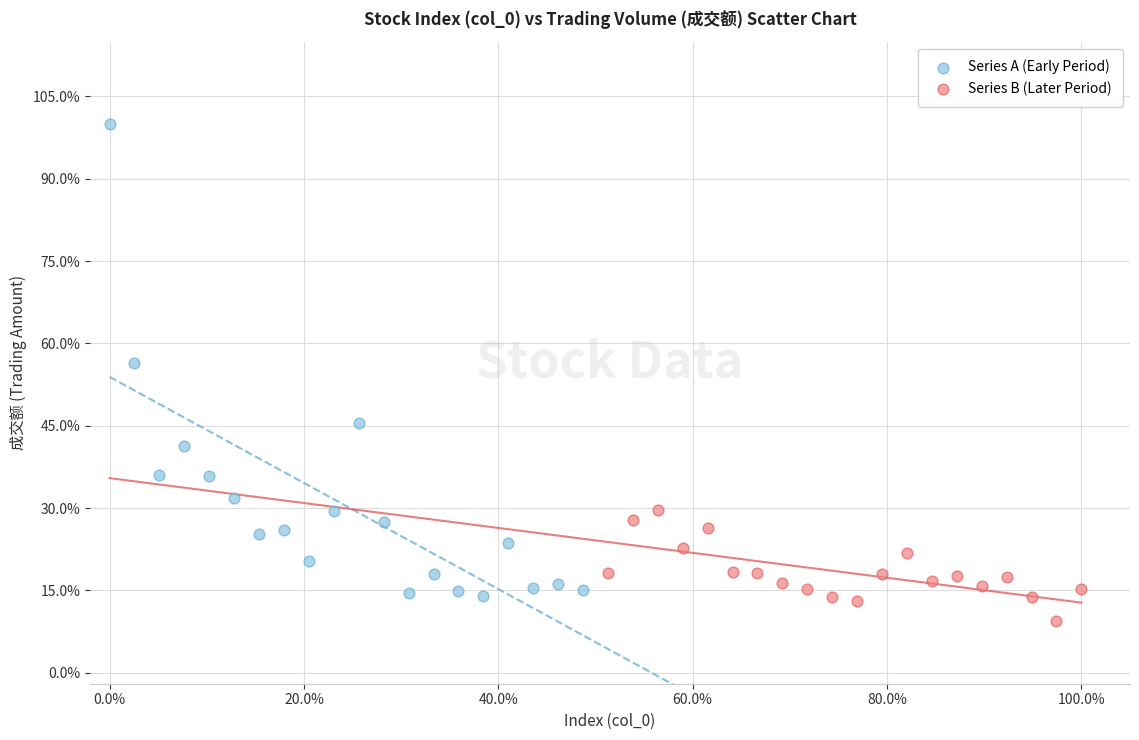

Which series reaches the minimum Y coordinate?

Series B (Later Period)